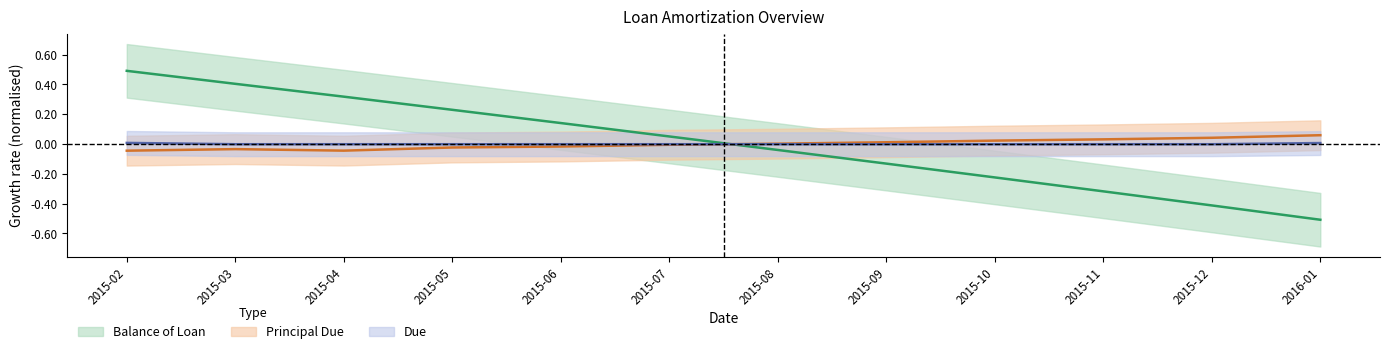

At how many categories does at least one series exceed 0?

12